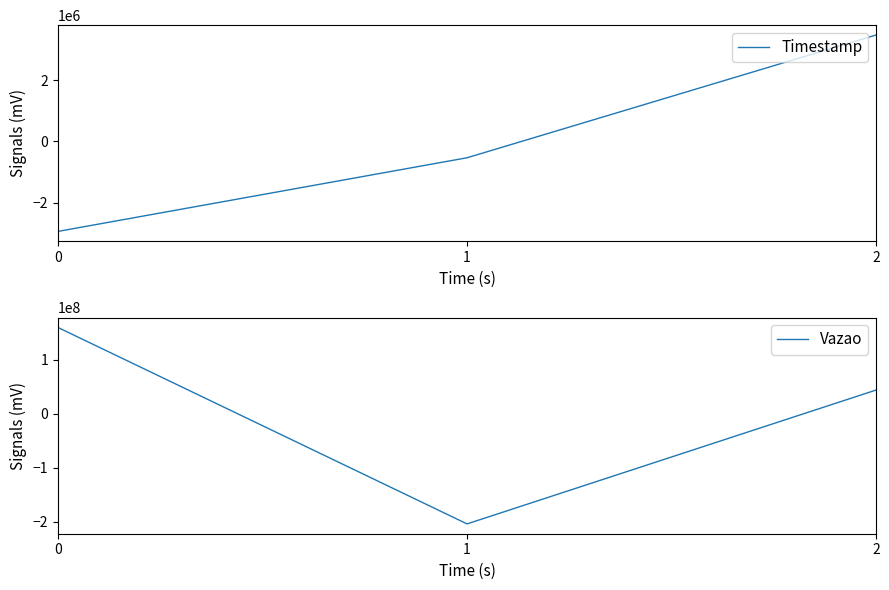

Which series has the largest total across all categories?

Vazao